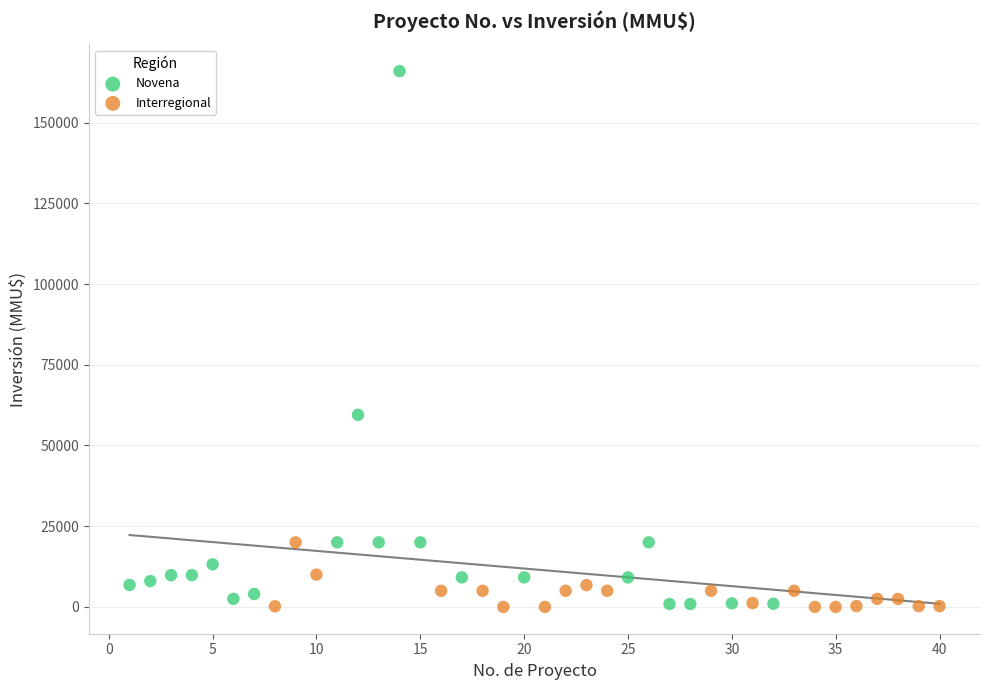

Which series has the largest Y range (max minus min)?

Novena